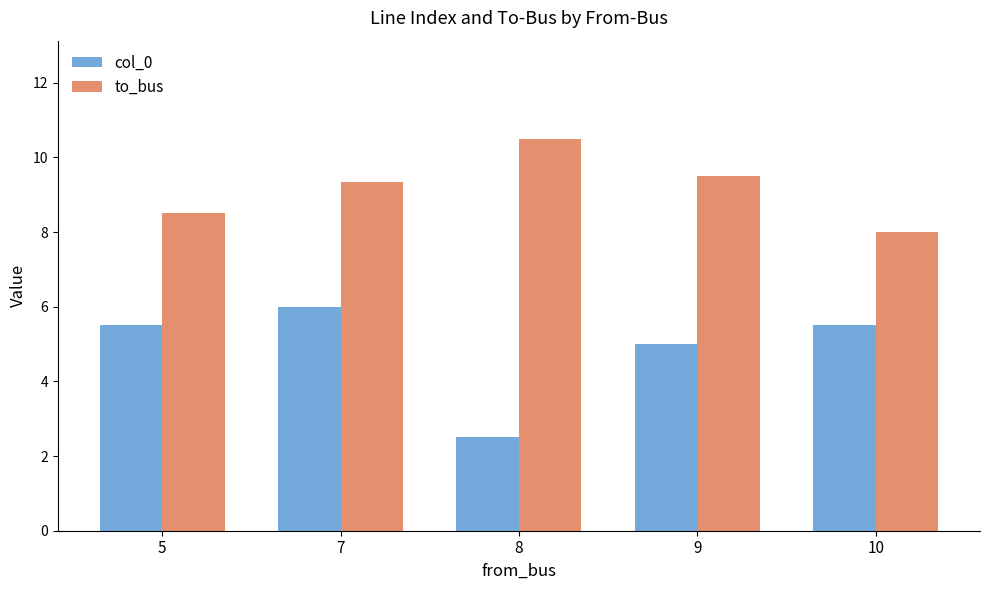

Which series has the largest total across all categories?

to_bus